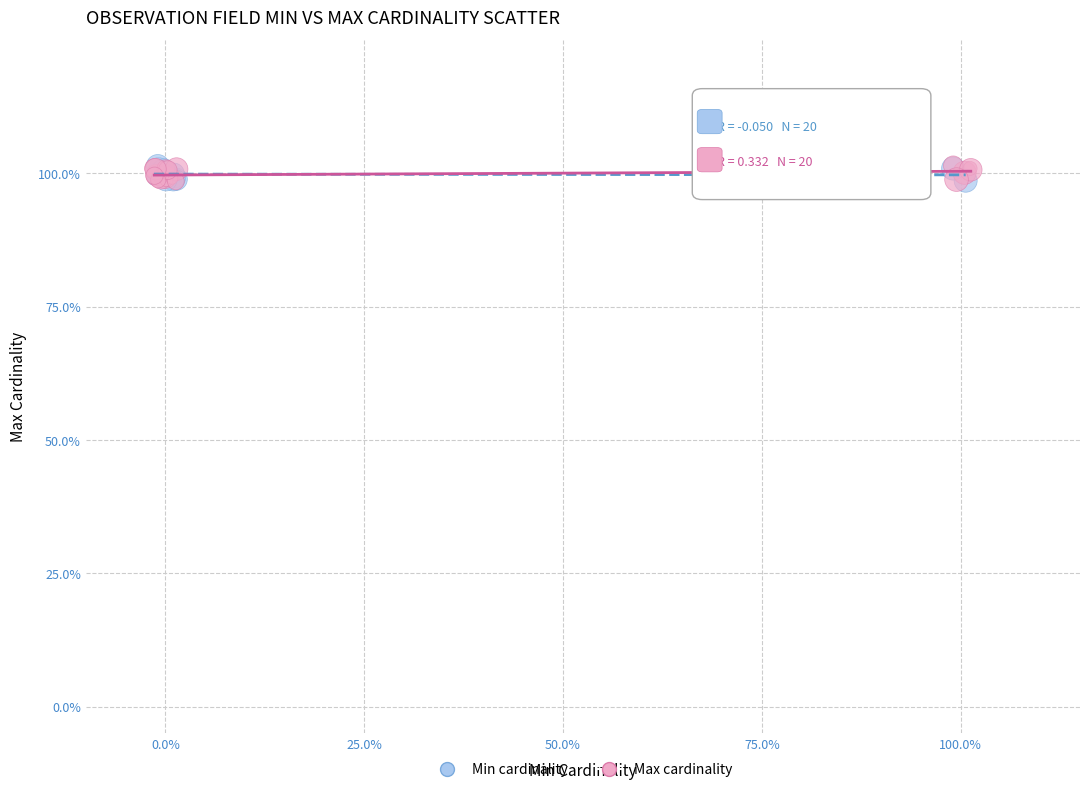

What are all the series names shown in the legend?

Min cardinality, Max cardinality